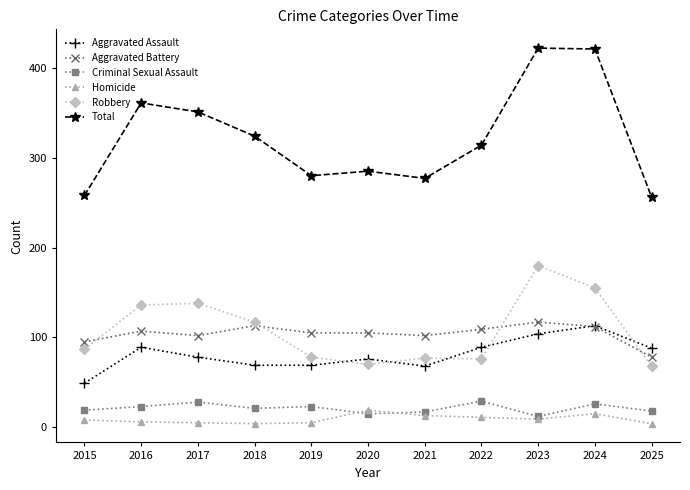

True or false: Total and Criminal Sexual Assault cross at least once.

False